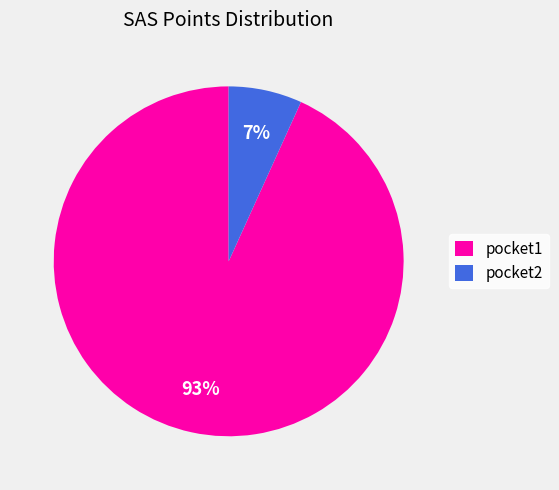

Count the number of slices in the pie.

2